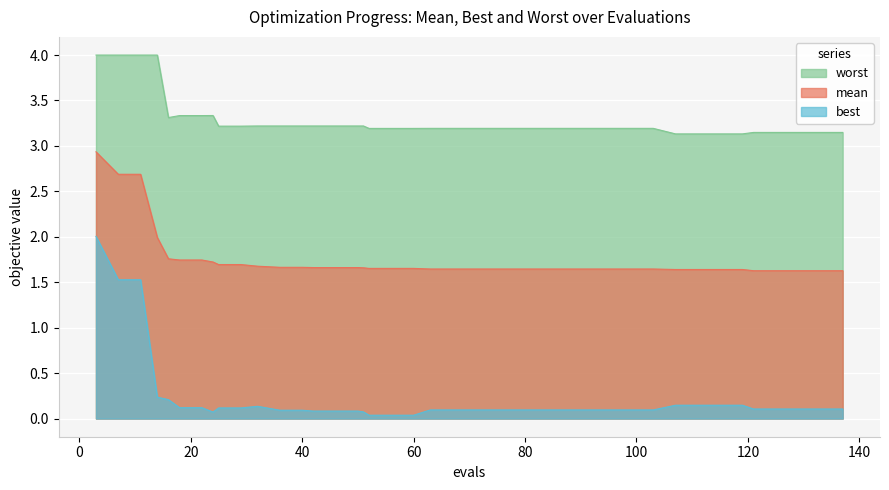

Reading left to right, transcribe all the data shown in this chart.

mean: 2.9	2.7	2.7	2.0	1.8	1.7	1.7	1.7	1.7	1.7	1.7	1.7	1.7	1.7	1.7	1.7	1.7	1.7	1.7	1.7	1.6	1.6	1.6	1.6	1.6	1.6	1.6	1.6	1.6	1.6	1.6	1.6	1.6	1.6	1.6	1.6	1.6	1.6	1.6	1.6
best: 2.0	1.5	1.5	0.2	0.2	0.1	0.1	0.1	0.1	0.1	0.1	0.1	0.1	0.1	0.1	0.1	0.1	0.0	0.0	0.0	0.1	0.1	0.1	0.1	0.1	0.1	0.1	0.1	0.1	0.1	0.1	0.1	0.1	0.1	0.1	0.1	0.1	0.1	0.1	0.1
worst: 4.0	4.0	4.0	4.0	3.3	3.3	3.3	3.3	3.2	3.2	3.2	3.2	3.2	3.2	3.2	3.2	3.2	3.2	3.2	3.2	3.2	3.2	3.2	3.2	3.2	3.2	3.2	3.2	3.2	3.2	3.2	3.1	3.1	3.1	3.1	3.1	3.1	3.1	3.1	3.1